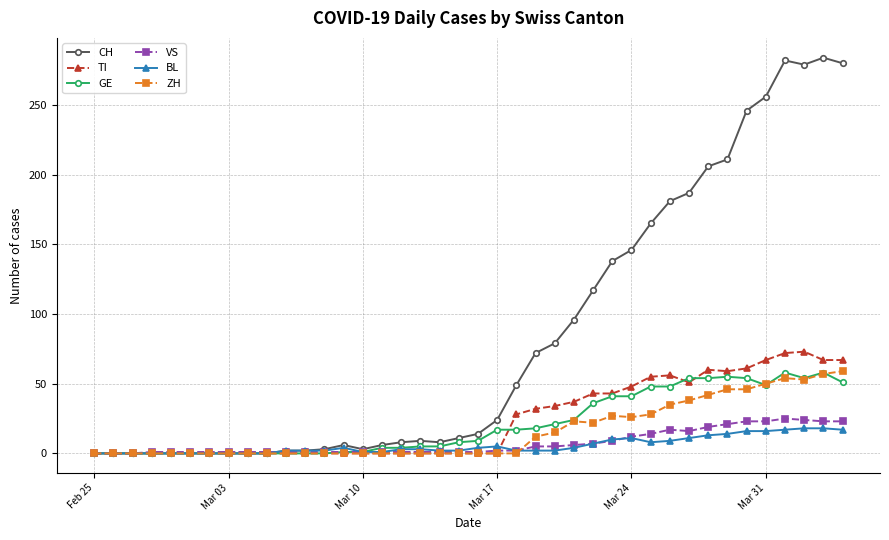

What is the highest value of the BL series?

18